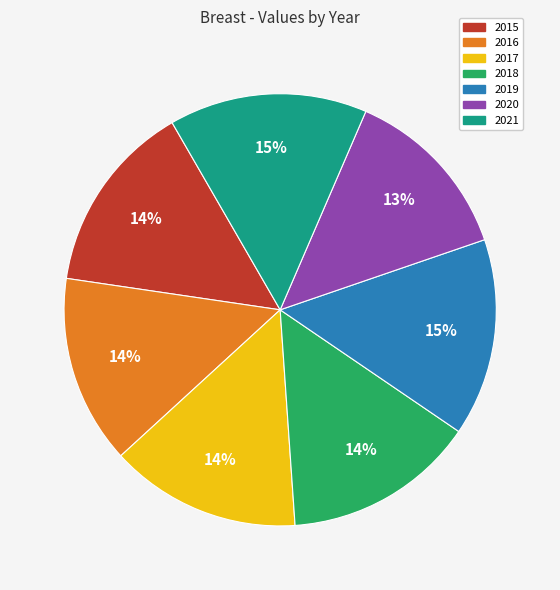

Is there any slice that represents more than half of the pie?

No